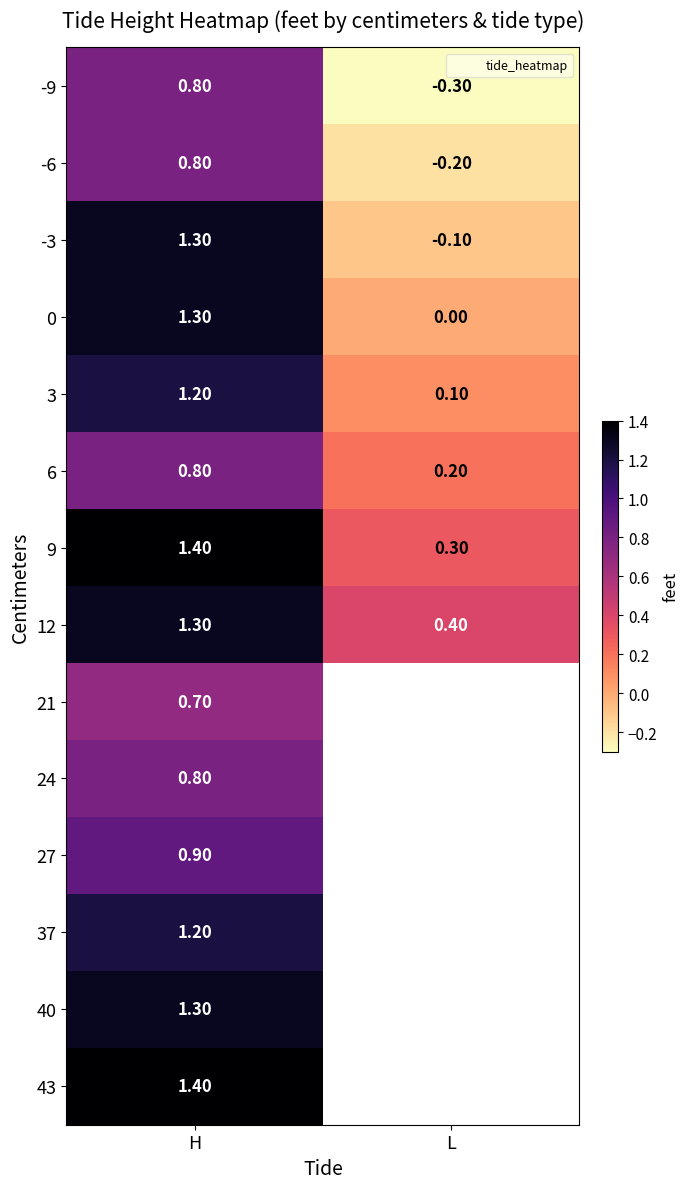

Between L and H, which is larger?

H